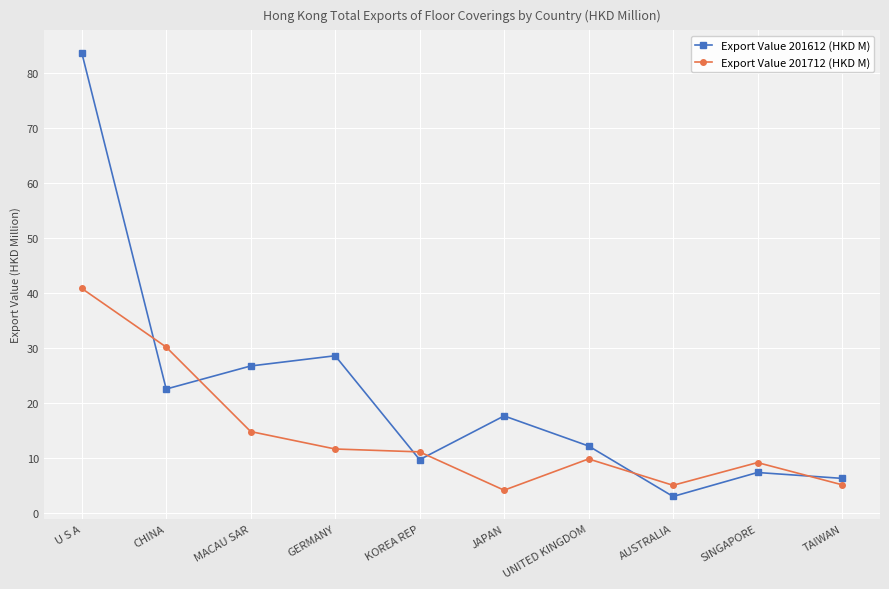

List the series in order of their overall mean, highest first.

Export Value 201612 (HKD M), Export Value 201712 (HKD M)